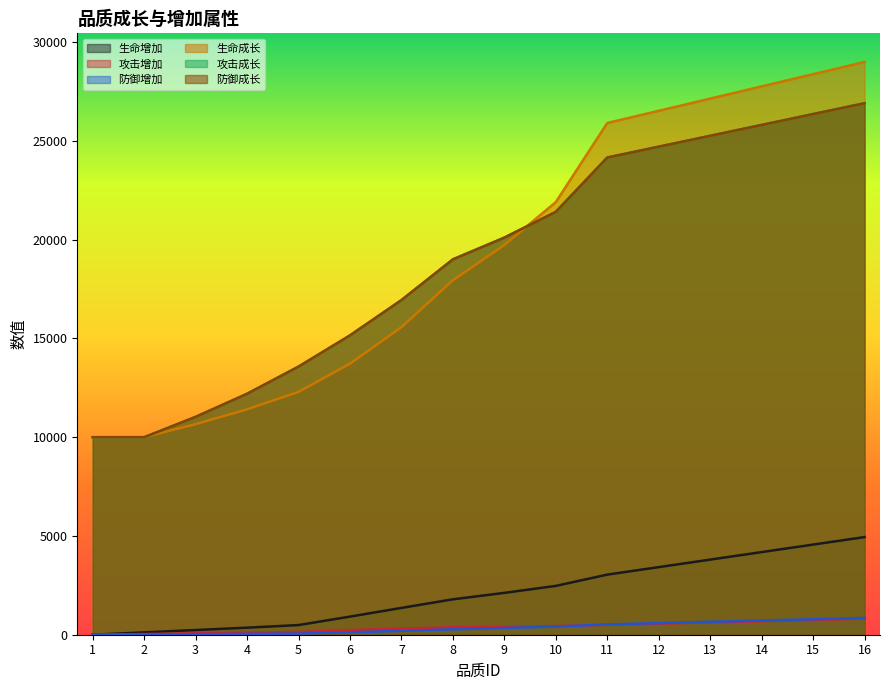

Which series has the widest spread of values?

生命成长